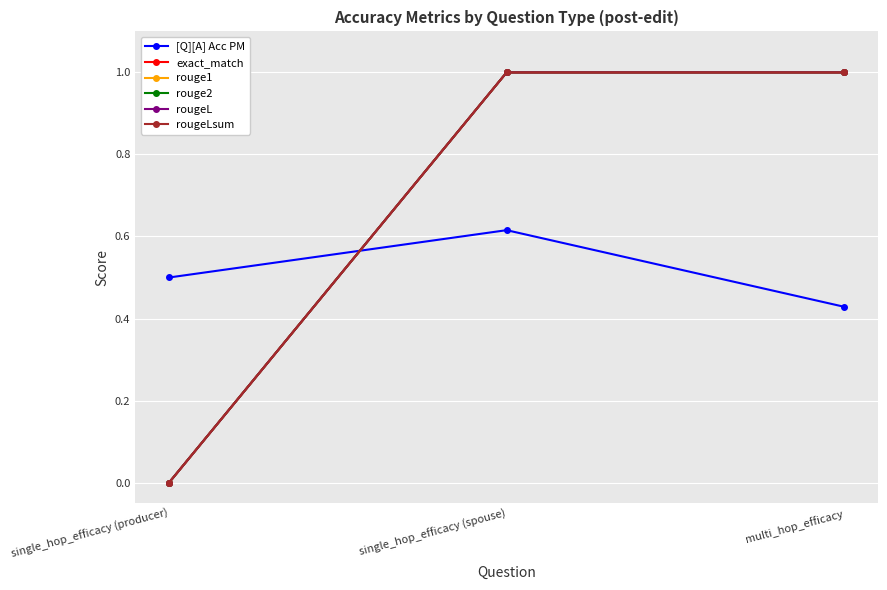

True or false: rougeL has a value of 0.3 at multi_hop_efficacy.

False